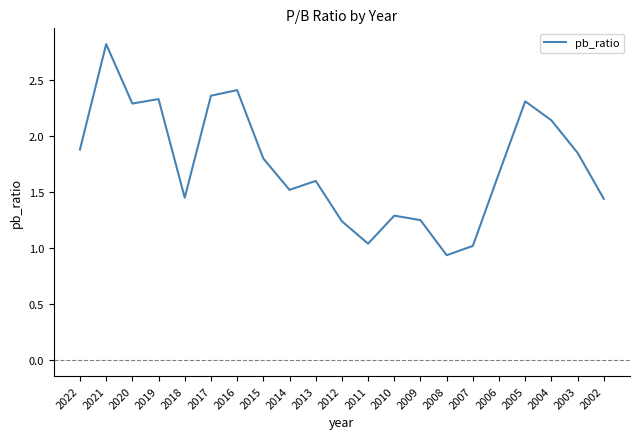

Which has a higher value, 2004 or 2002?

2004